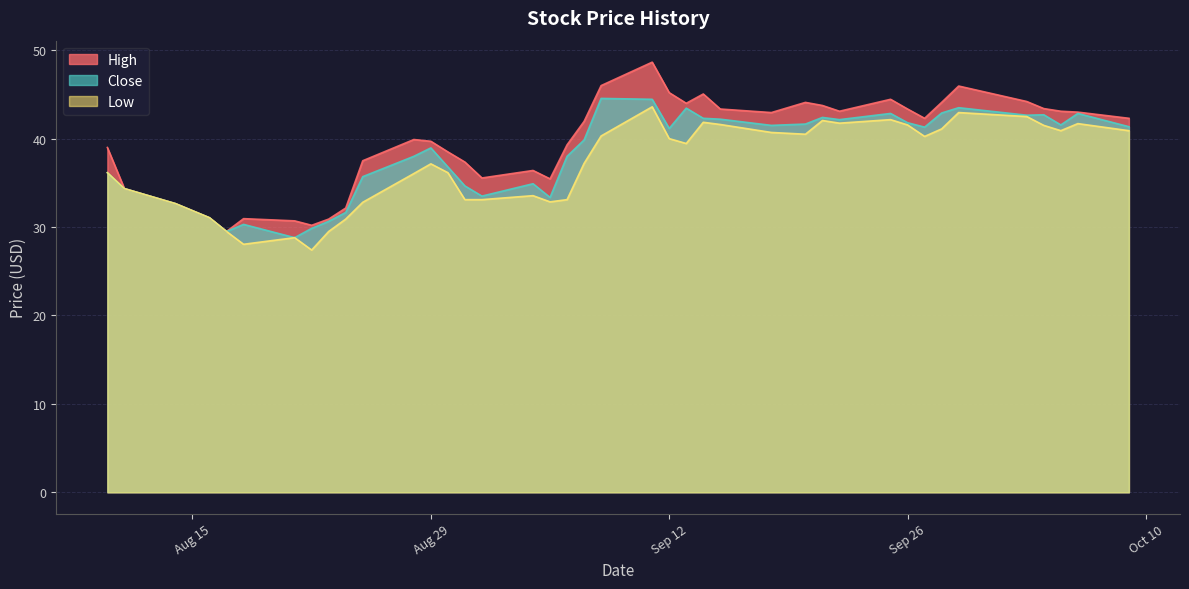

Which label corresponds to the smallest value in the chart?

2023-08-22